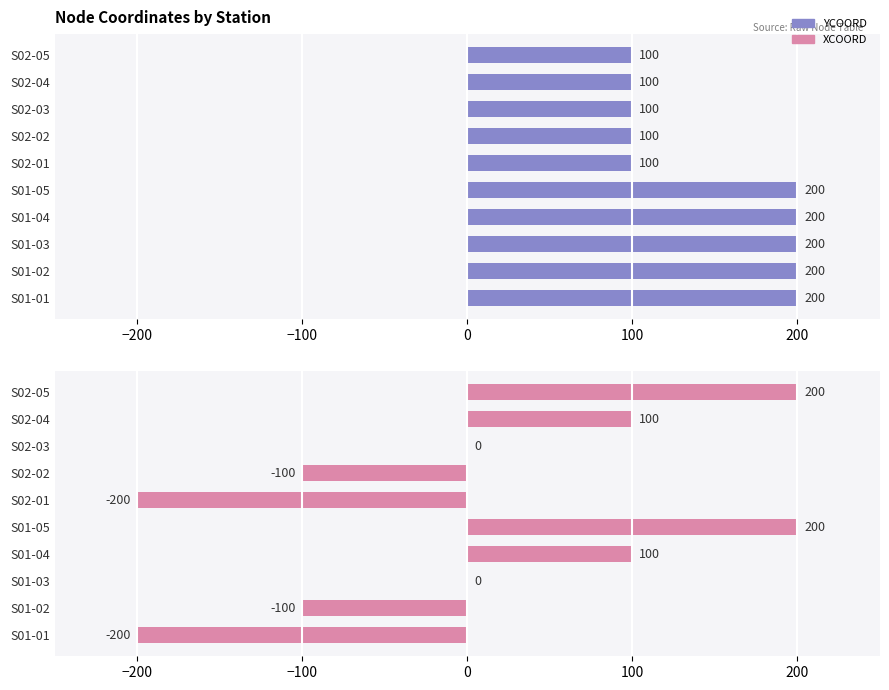

At how many categories does at least one series exceed 138?

6